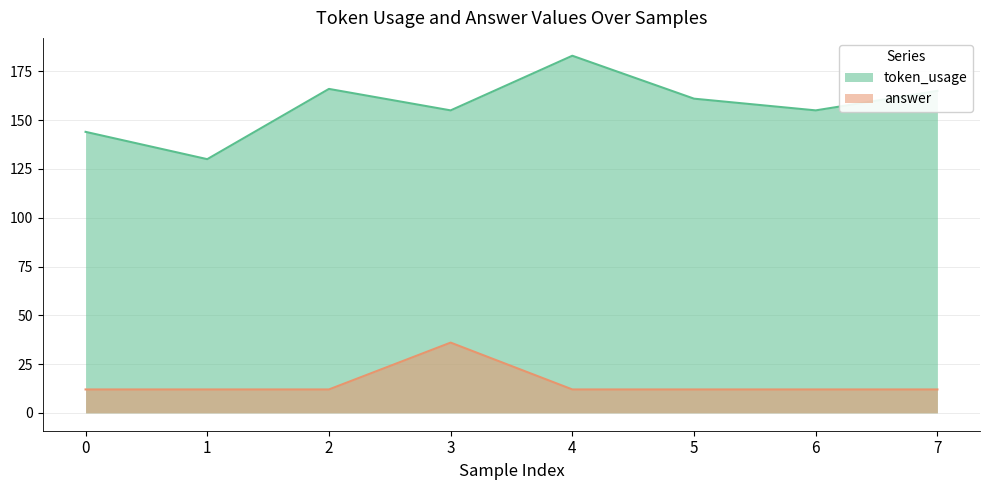

Reading left to right, list all the values displayed in this chart.

token_usage: 0=144	1=130	2=166	3=155	4=183	5=161	6=155	7=165
answer: 0=12	1=12	2=12	3=36	4=12	5=12	6=12	7=12